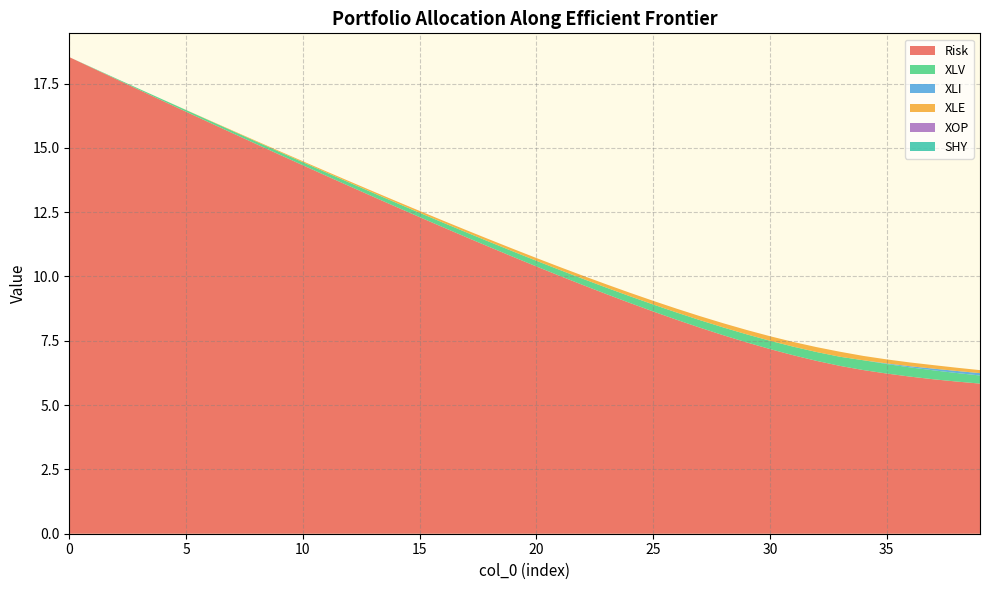

Reading left to right, transcribe all the data shown in this chart.

Risk: 0=18.5	1=18.1	2=17.7	3=17.2	4=16.8	5=16.4	6=16.0	7=15.6	8=15.1	9=14.7	10=14.3	11=13.9	12=13.5	13=13.1	14=12.7	15=12.3	16=11.9	17=11.5	18=11.1	19=10.8	20=10.4	21=10.0	22=9.7	23=9.3	24=9.0	25=8.6	26=8.3	27=8.0	28=7.7	29=7.4	30=7.2	31=6.9	32=6.7	33=6.5	34=6.4	35=6.2	36=6.1	37=6.0	38=5.9	39=5.8
XLV: 0=0.0	1=0.0	2=0.0	3=0.0	4=0.1	5=0.1	6=0.1	7=0.1	8=0.1	9=0.1	10=0.1	11=0.1	12=0.1	13=0.1	14=0.2	15=0.2	16=0.2	17=0.2	18=0.2	19=0.2	20=0.2	21=0.2	22=0.2	23=0.3	24=0.3	25=0.3	26=0.3	27=0.3	28=0.3	29=0.3	30=0.3	31=0.3	32=0.3	33=0.4	34=0.4	35=0.4	36=0.4	37=0.3	38=0.3	39=0.3
XLI: 0=0.0	1=0.0	2=0.0	3=0.0	4=0.0	5=0.0	6=0.0	7=0.0	8=0.0	9=0.0	10=0.0	11=0.0	12=0.0	13=0.0	14=0.0	15=0.0	16=0.0	17=0.0	18=0.0	19=0.0	20=0.0	21=0.0	22=0.0	23=0.0	24=0.0	25=0.0	26=0.0	27=0.0	28=0.0	29=0.0	30=0.0	31=0.0	32=0.0	33=0.0	34=0.0	35=0.0	36=0.0	37=0.1	38=0.1	39=0.1
XLE: 0=0.0	1=0.0	2=0.0	3=0.0	4=0.0	5=0.0	6=0.0	7=0.0	8=0.0	9=0.0	10=0.0	11=0.0	12=0.1	13=0.1	14=0.1	15=0.1	16=0.1	17=0.1	18=0.1	19=0.1	20=0.1	21=0.1	22=0.1	23=0.1	24=0.1	25=0.1	26=0.1	27=0.2	28=0.2	29=0.2	30=0.2	31=0.2	32=0.2	33=0.2	34=0.2	35=0.2	36=0.1	37=0.1	38=0.1	39=0.1
XOP: 0=0.0	1=0.0	2=0.0	3=0.0	4=0.0	5=0.0	6=0.0	7=0.0	8=0.0	9=0.0	10=0.0	11=0.0	12=0.0	13=0.0	14=0.0	15=0.0	16=0.0	17=0.0	18=0.0	19=0.0	20=0.0	21=0.0	22=0.0	23=0.0	24=0.0	25=0.0	26=0.0	27=0.0	28=0.0	29=0.0	30=0.0	31=0.0	32=0.0	33=0.0	34=0.0	35=0.0	36=0.0	37=0.0	38=0.0	39=0.0
SHY: 0=0.0	1=0.0	2=0.0	3=0.0	4=0.0	5=0.0	6=0.0	7=0.0	8=0.0	9=0.0	10=0.0	11=0.0	12=0.0	13=0.0	14=0.0	15=0.0	16=0.0	17=0.0	18=0.0	19=0.0	20=0.0	21=0.0	22=0.0	23=0.0	24=0.0	25=0.0	26=0.0	27=0.0	28=0.0	29=0.0	30=0.0	31=0.0	32=0.0	33=0.0	34=0.0	35=0.0	36=0.0	37=0.0	38=0.0	39=0.0